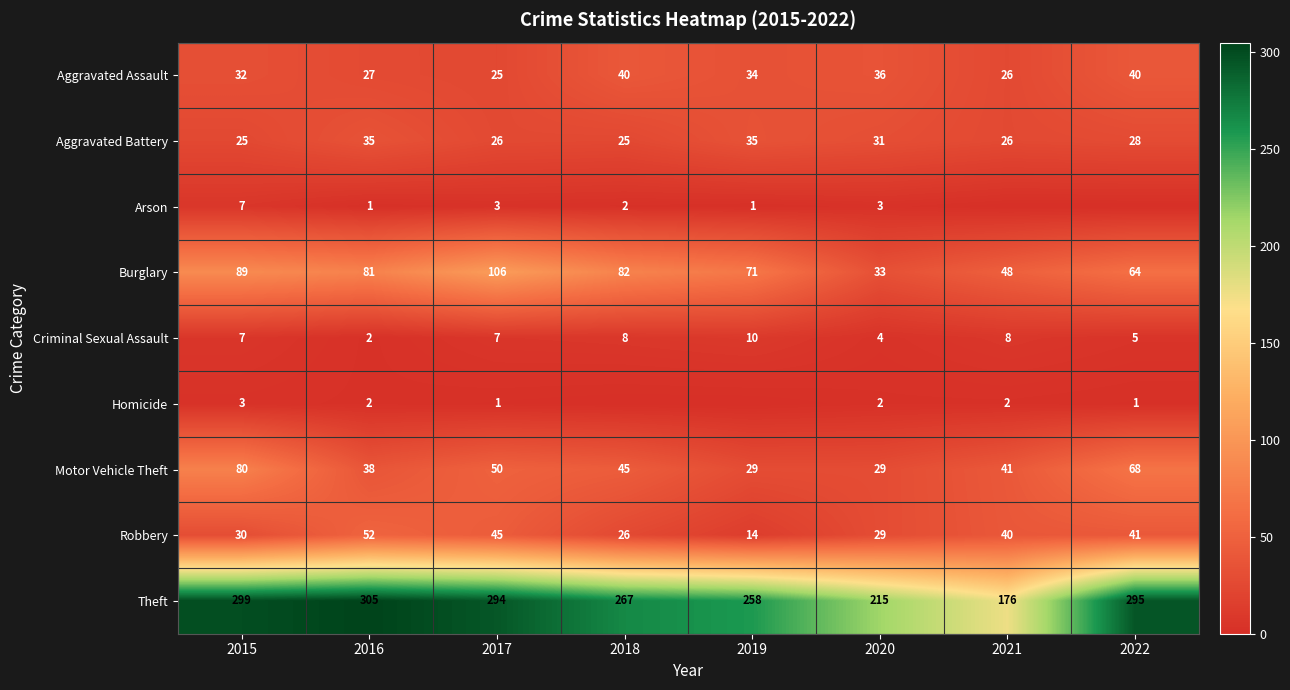

Which category has the highest value across all series?

2016